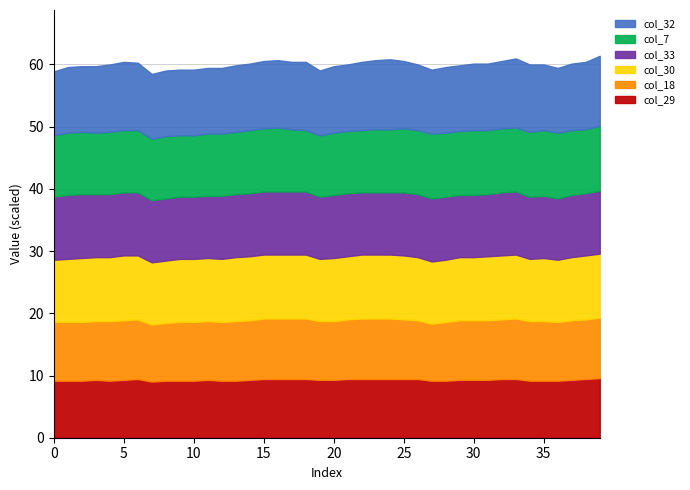

At which label is col_33 closest to 0?

36